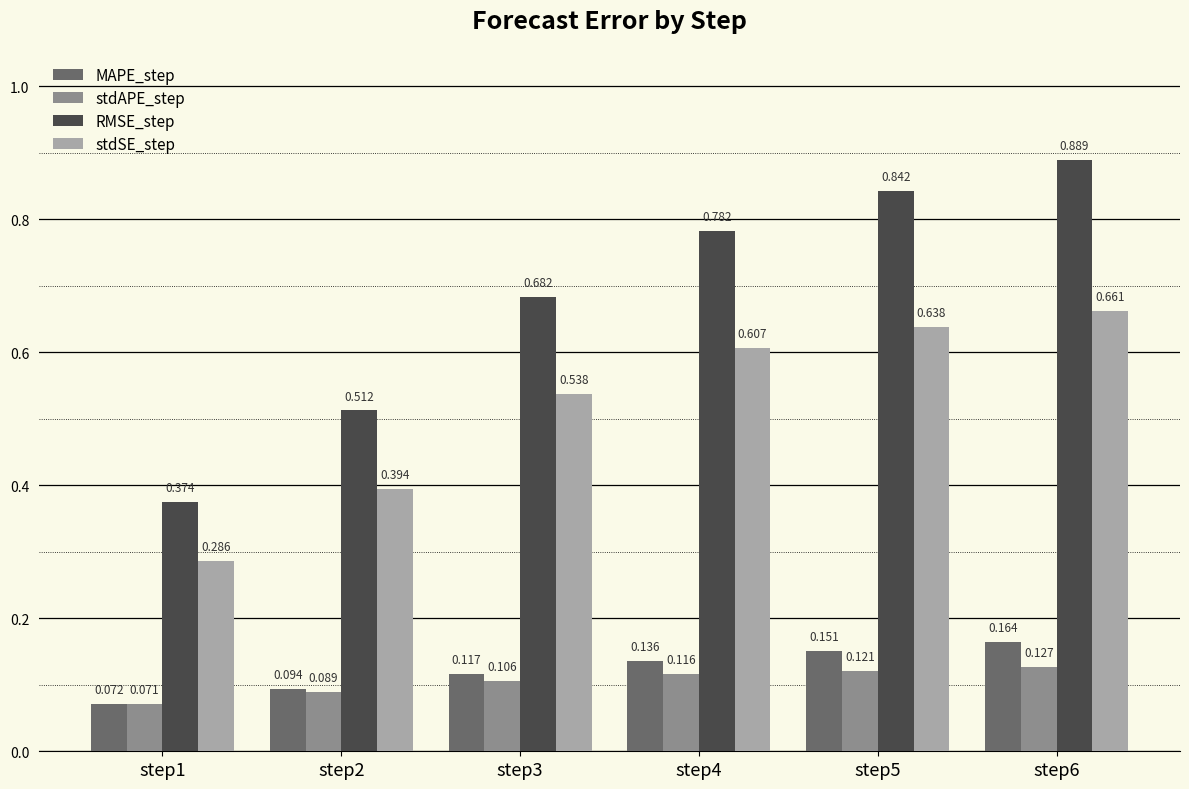

At how many categories does at least one series exceed 0?

6